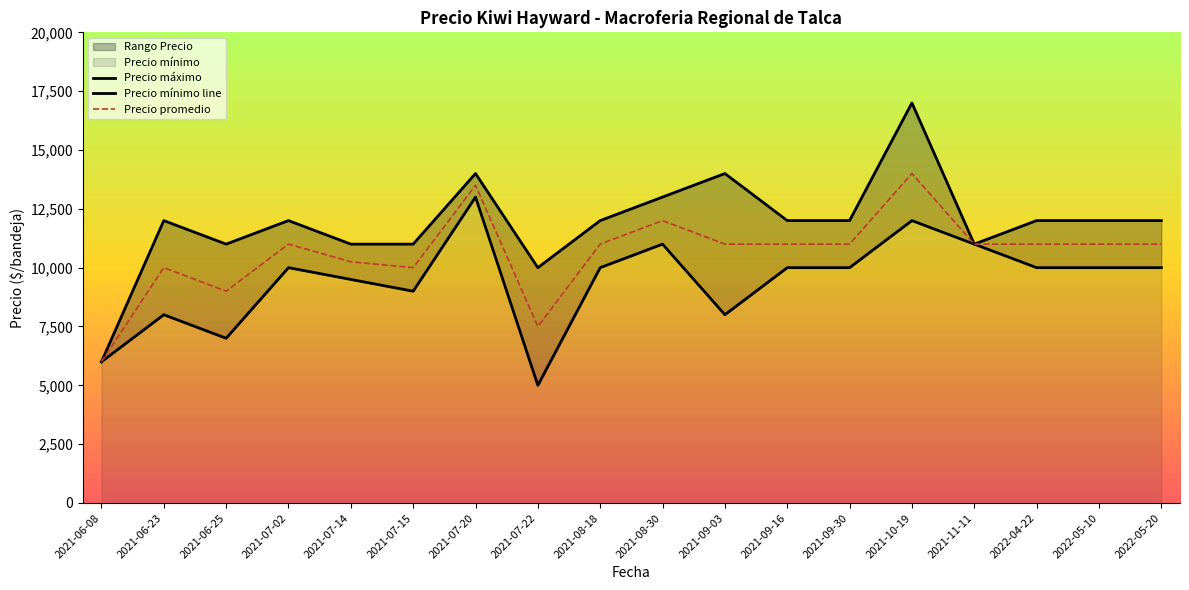

The Precio promedio series shows 7500 at 2021-07-22. True or false?

True